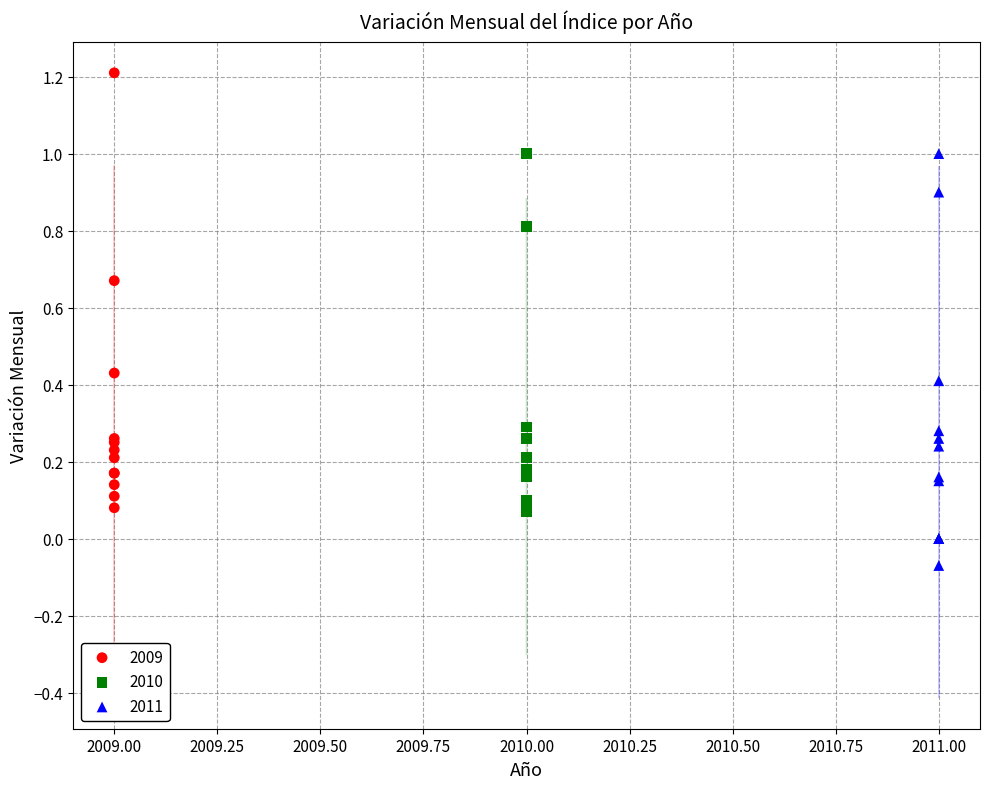

Which series reaches the maximum Y coordinate?

2009